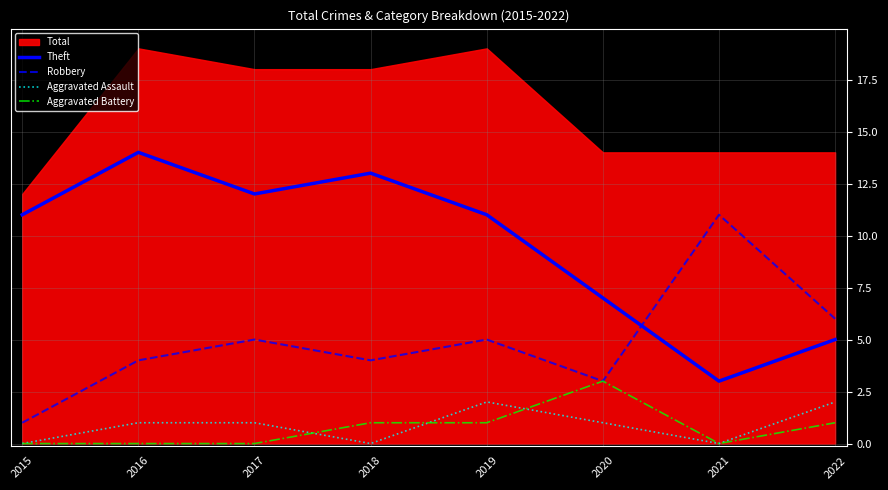

Is it true that Aggravated Battery equals 0 at 2016?

True